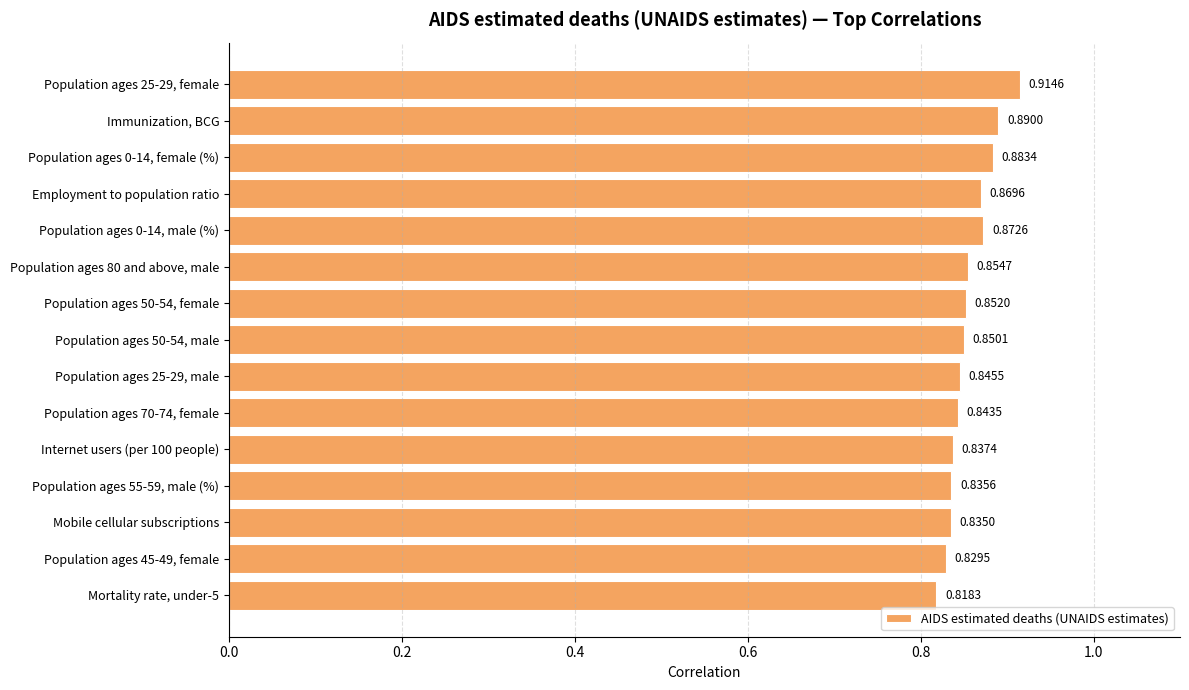

Which has a higher value, Population ages 55-59, male (%) or Population ages 50-54, female?

Population ages 50-54, female